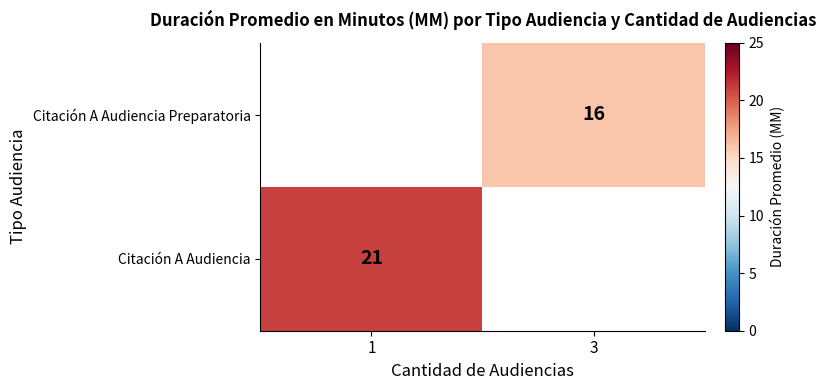

The value of Citación A Audiencia at 1 is 21. True or false?

True